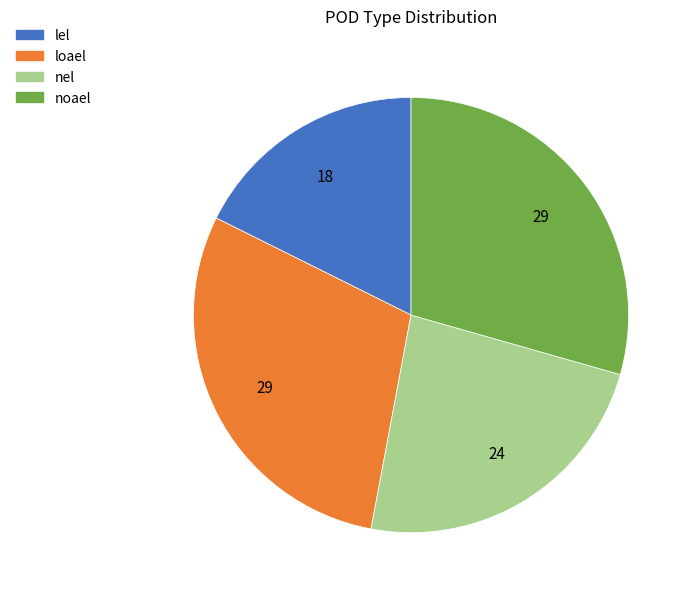

Which slice is the smallest?

lel